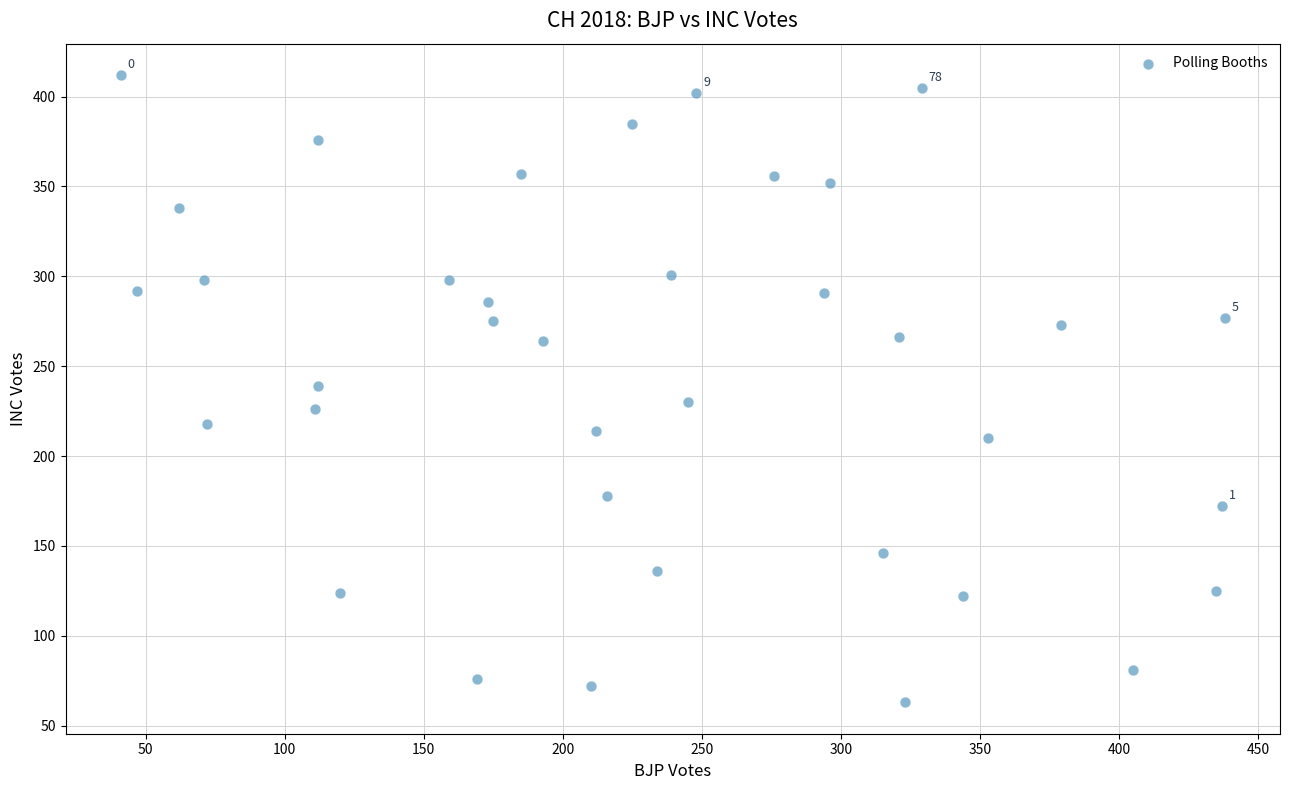

What is the range of X values (max minus min)?

397